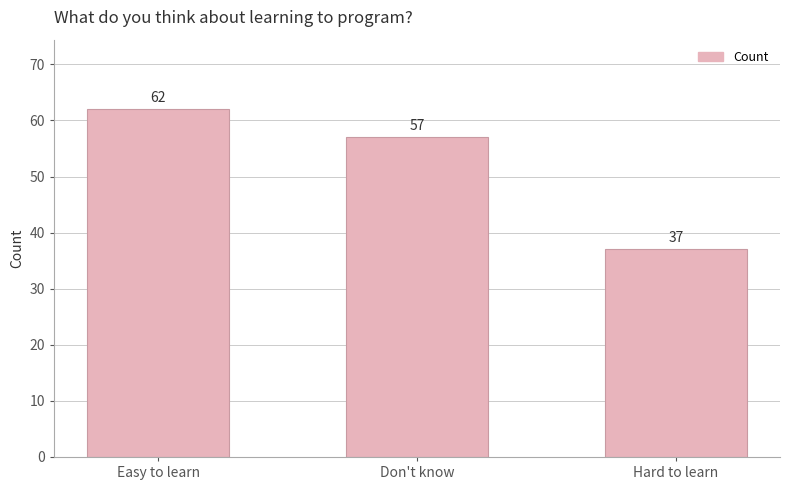

What is the sum of all values?

156